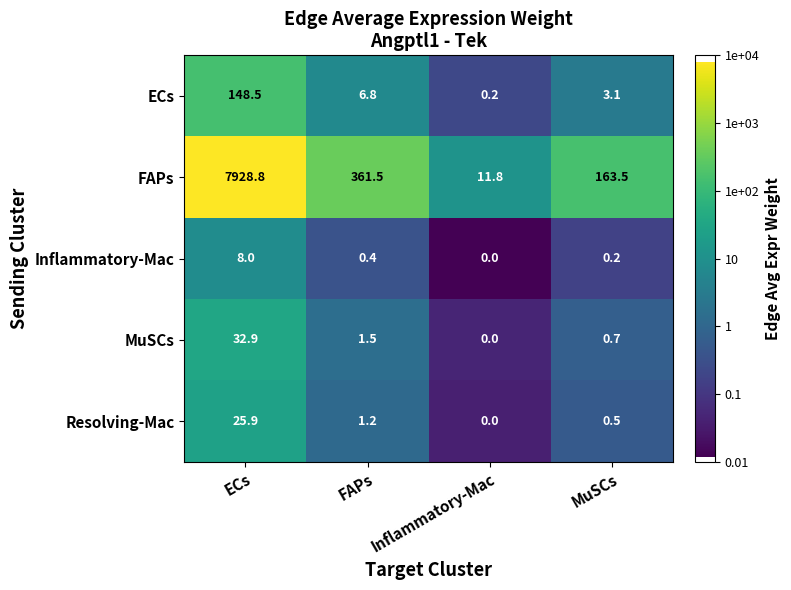

At which label does FAPs reach its peak?

ECs